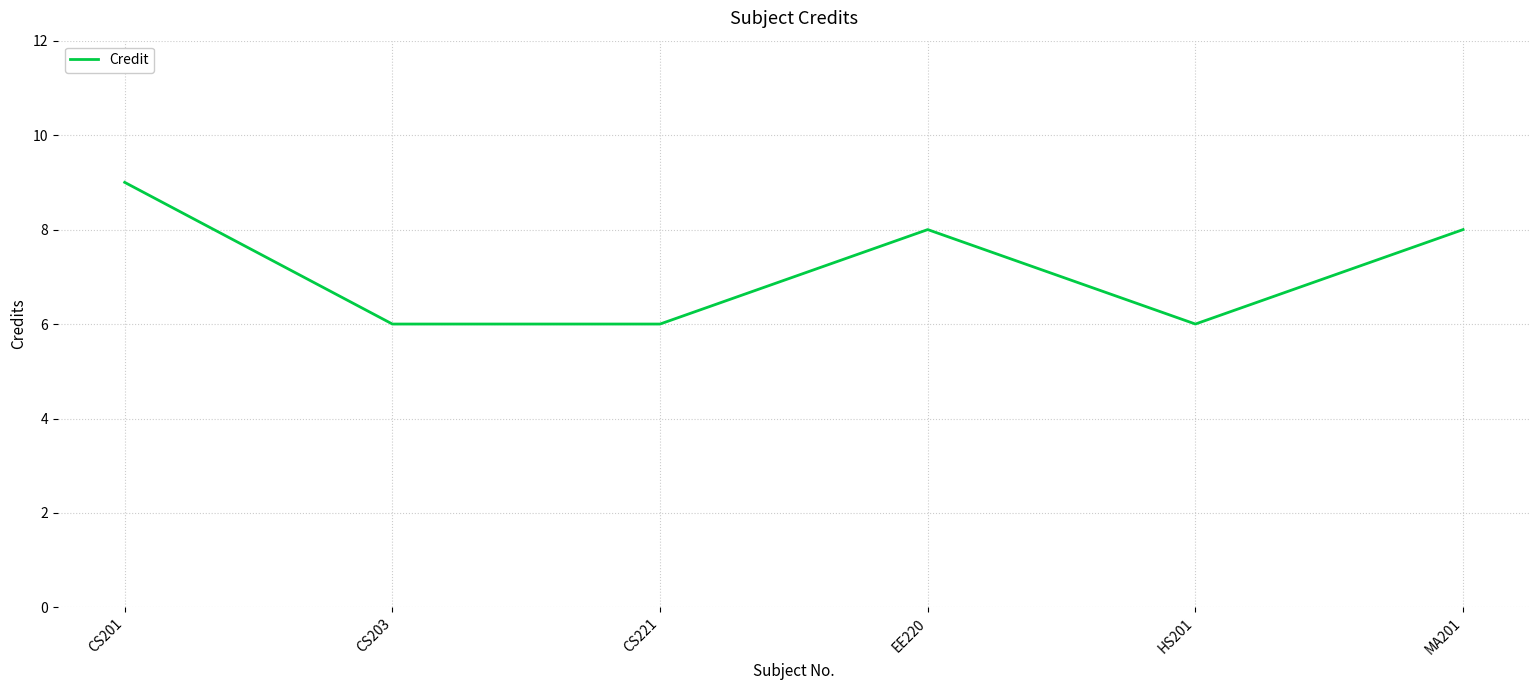

Between CS203 and MA201, which is larger?

MA201